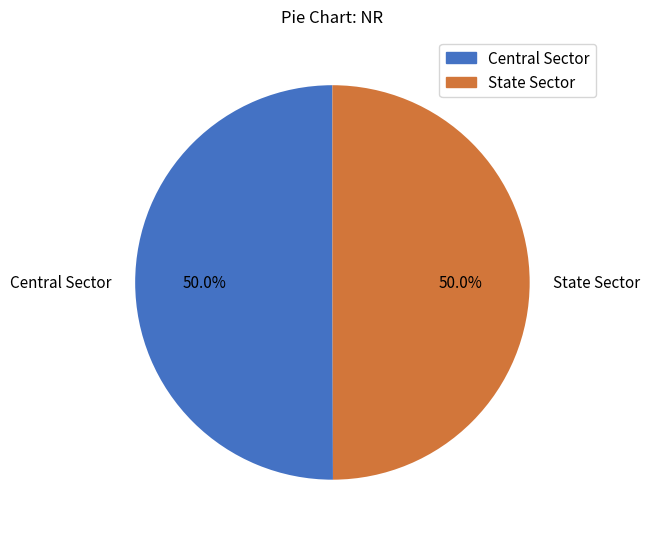

Is the sum of Central Sector and State Sector greater than half?

Yes